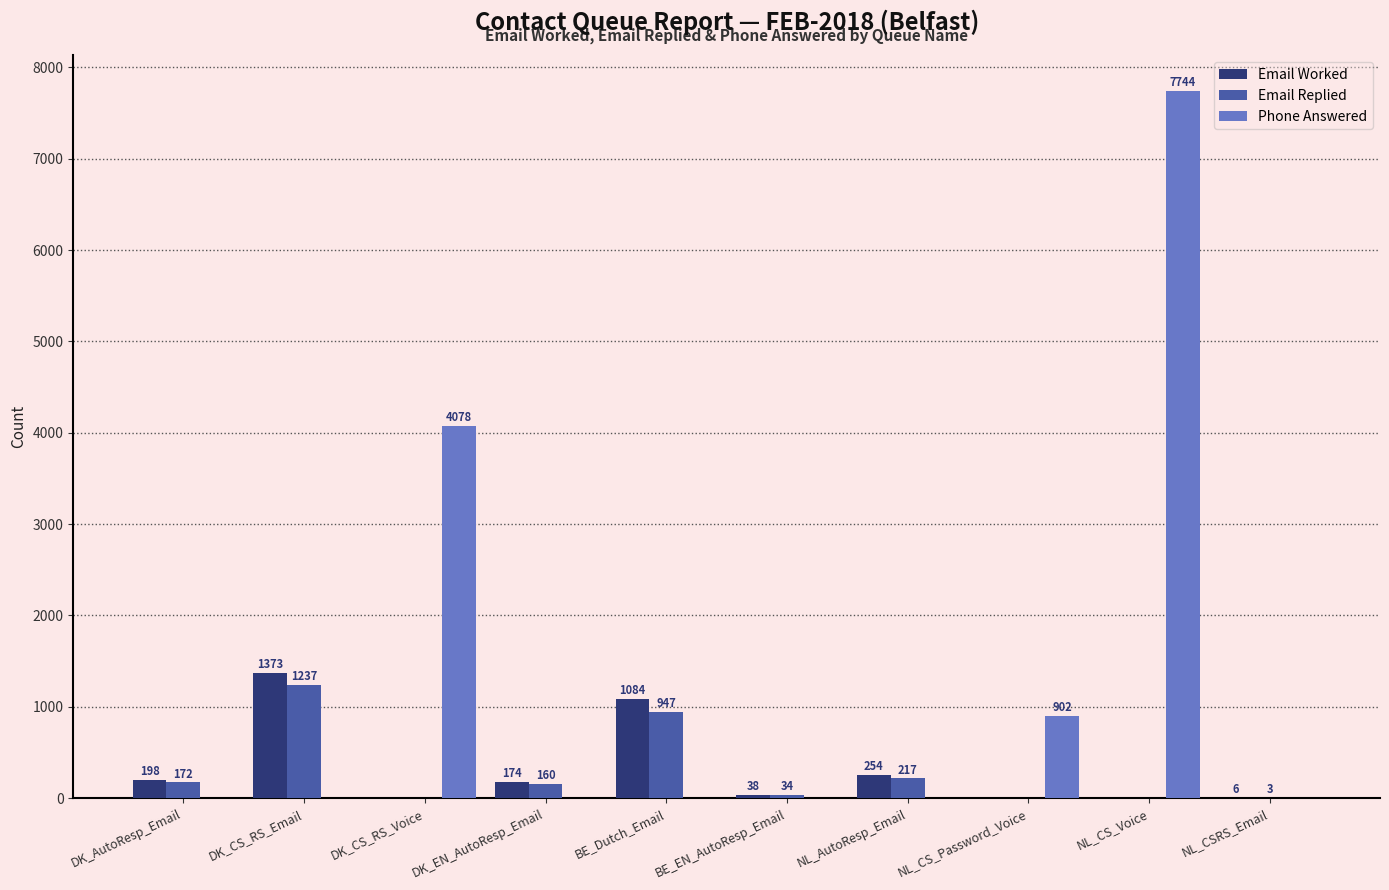

What is the sum of all Email Replied values?

2770